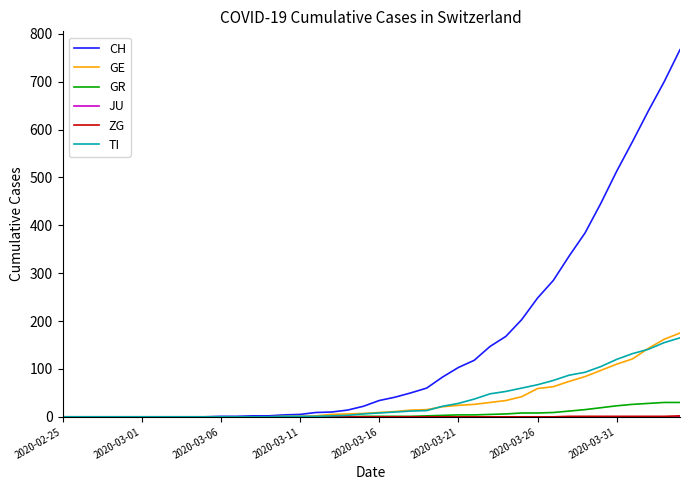

What is the maximum value shown in the chart?

767